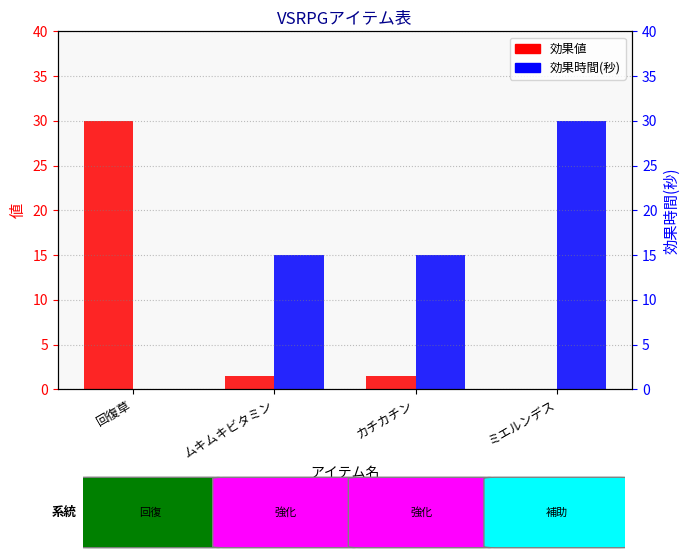

What is the spread (max minus min) of values at ムキムキビタミン?

13.5